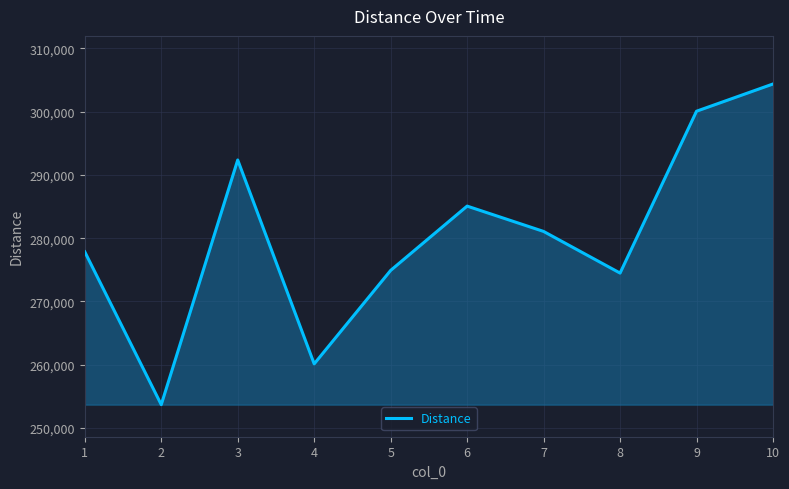

What is the greatest value displayed?

304384.6